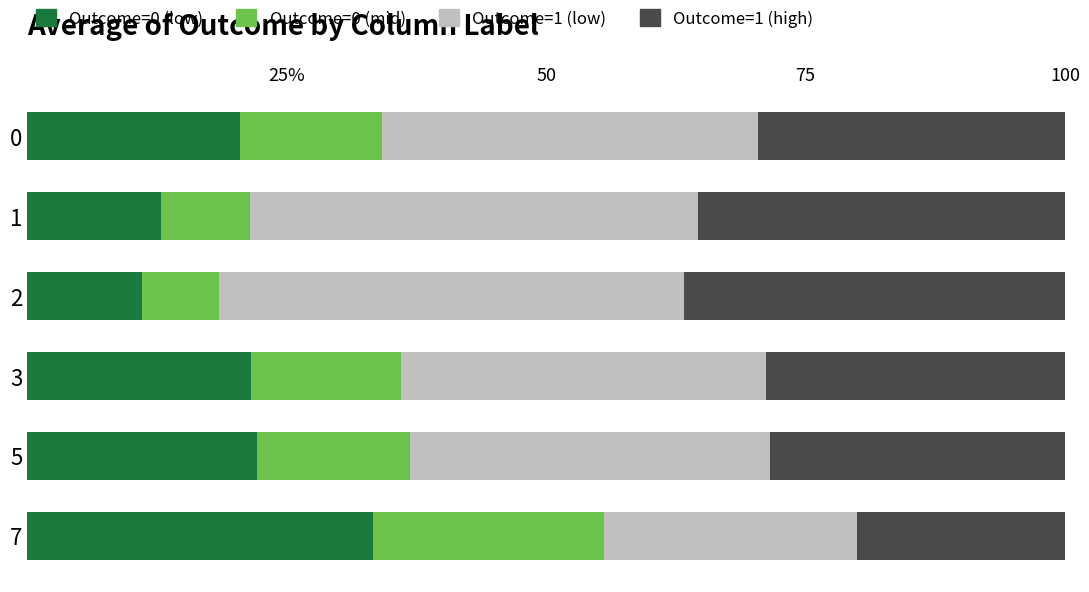

What are all the series names shown in the legend?

Outcome=0 (low), Outcome=0 (mid), Outcome=1 (low), Outcome=1 (high)